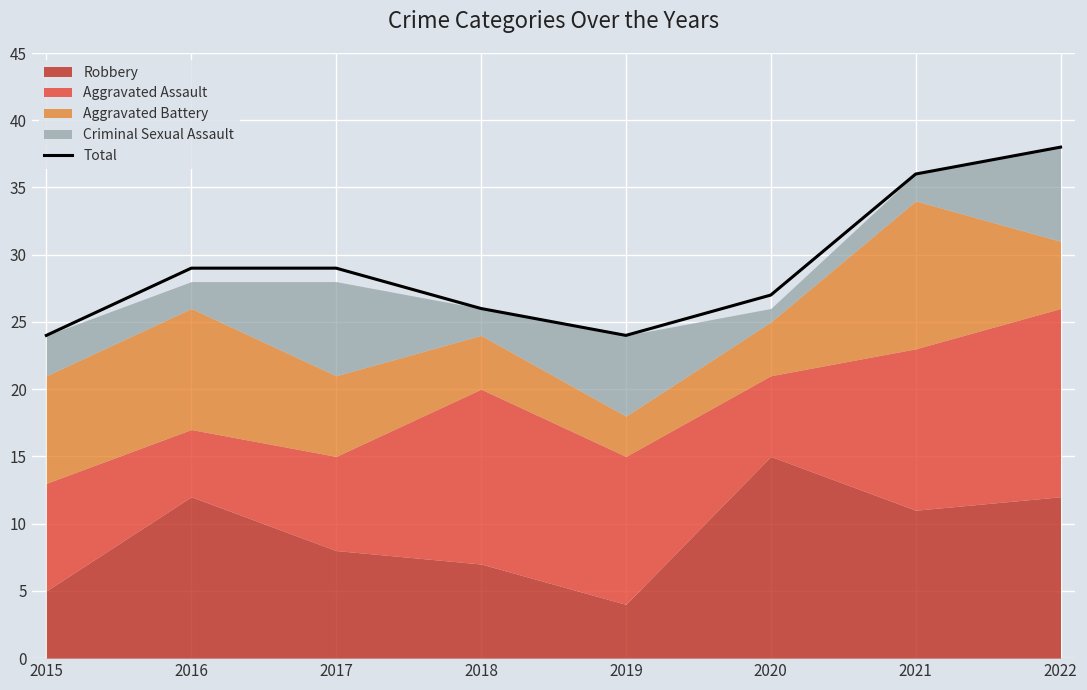

Which label corresponds to the smallest value in the chart?

2015